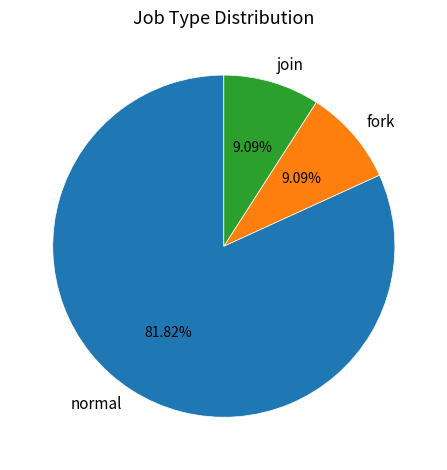

To the nearest percent, what is the combined percentage of normal and fork?

91%